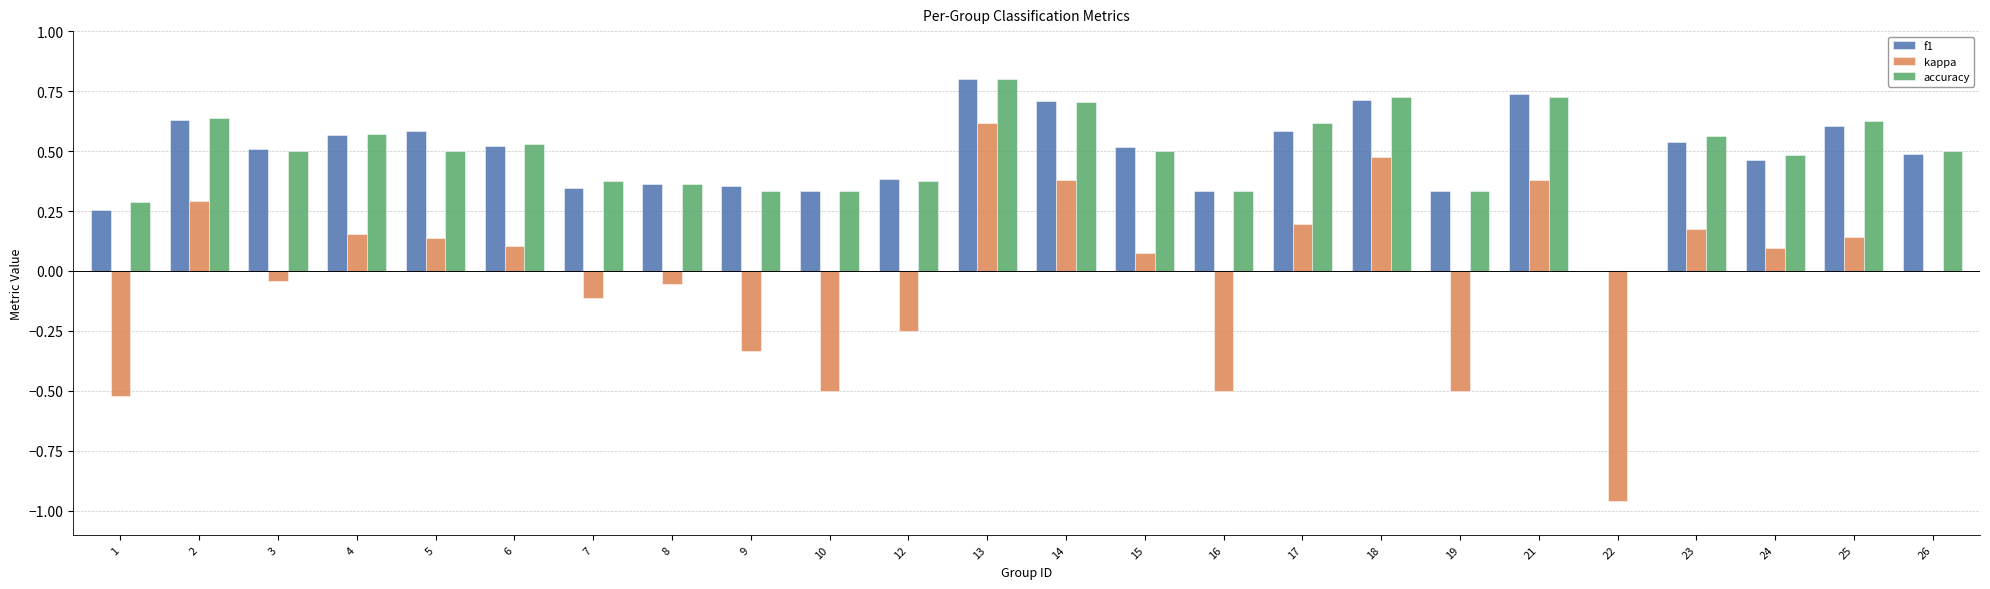

At which category does the chart reach its peak across all series?

13